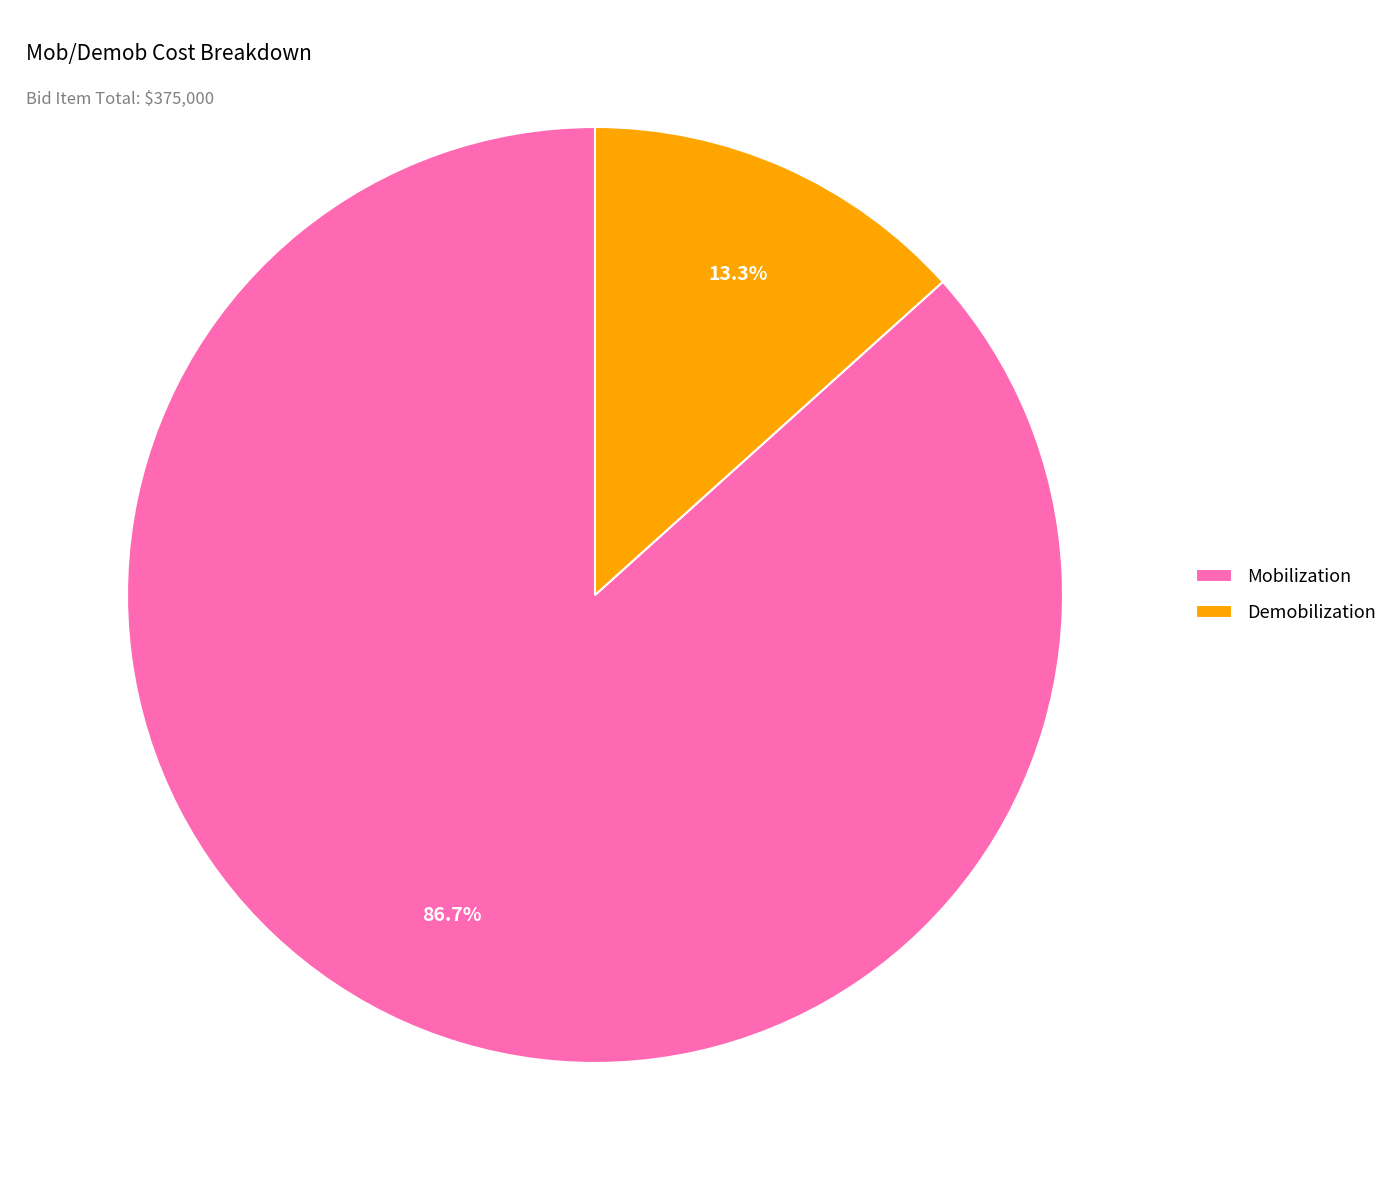

To the nearest percent, what portion does Demobilization represent?

13%